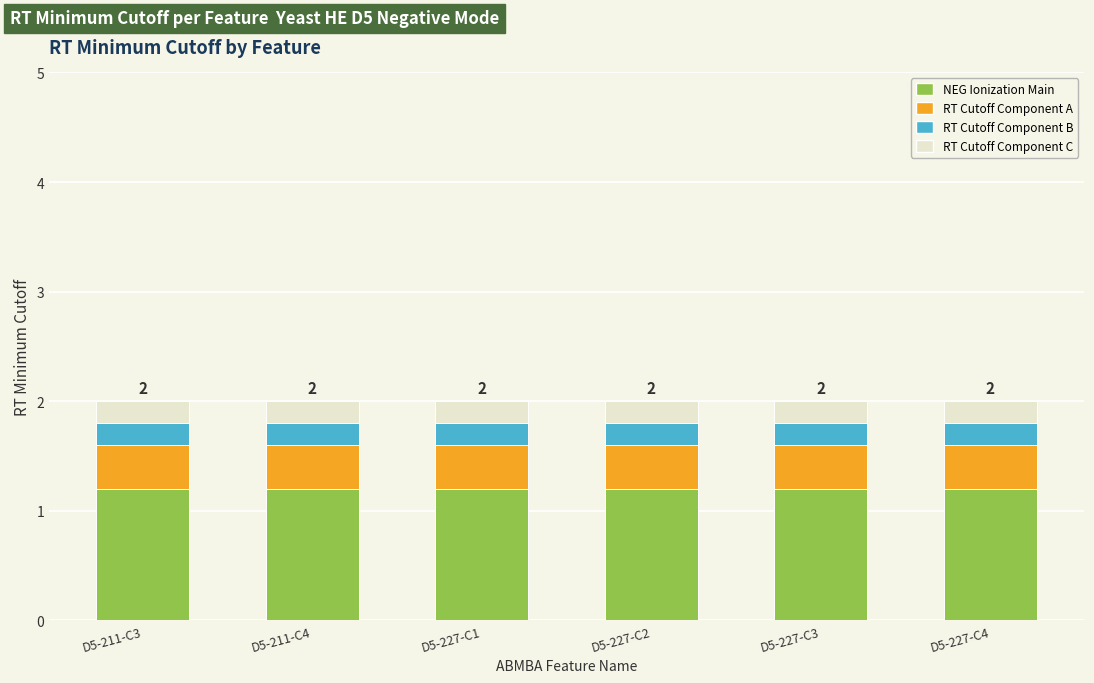

What is the average value of the NEG Ionization Main series?

1.2